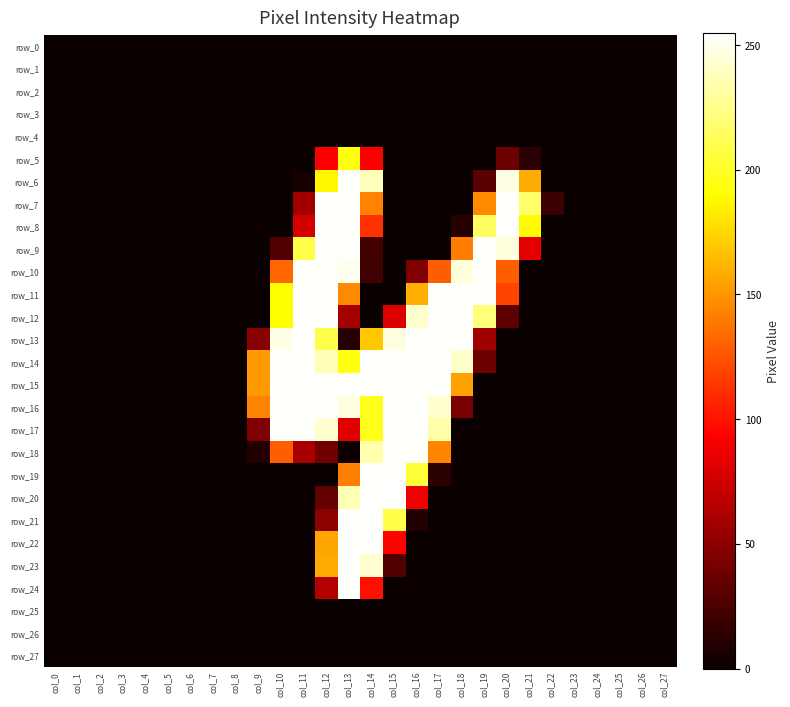

Where is row_7 nearest to the value 127?

col_14